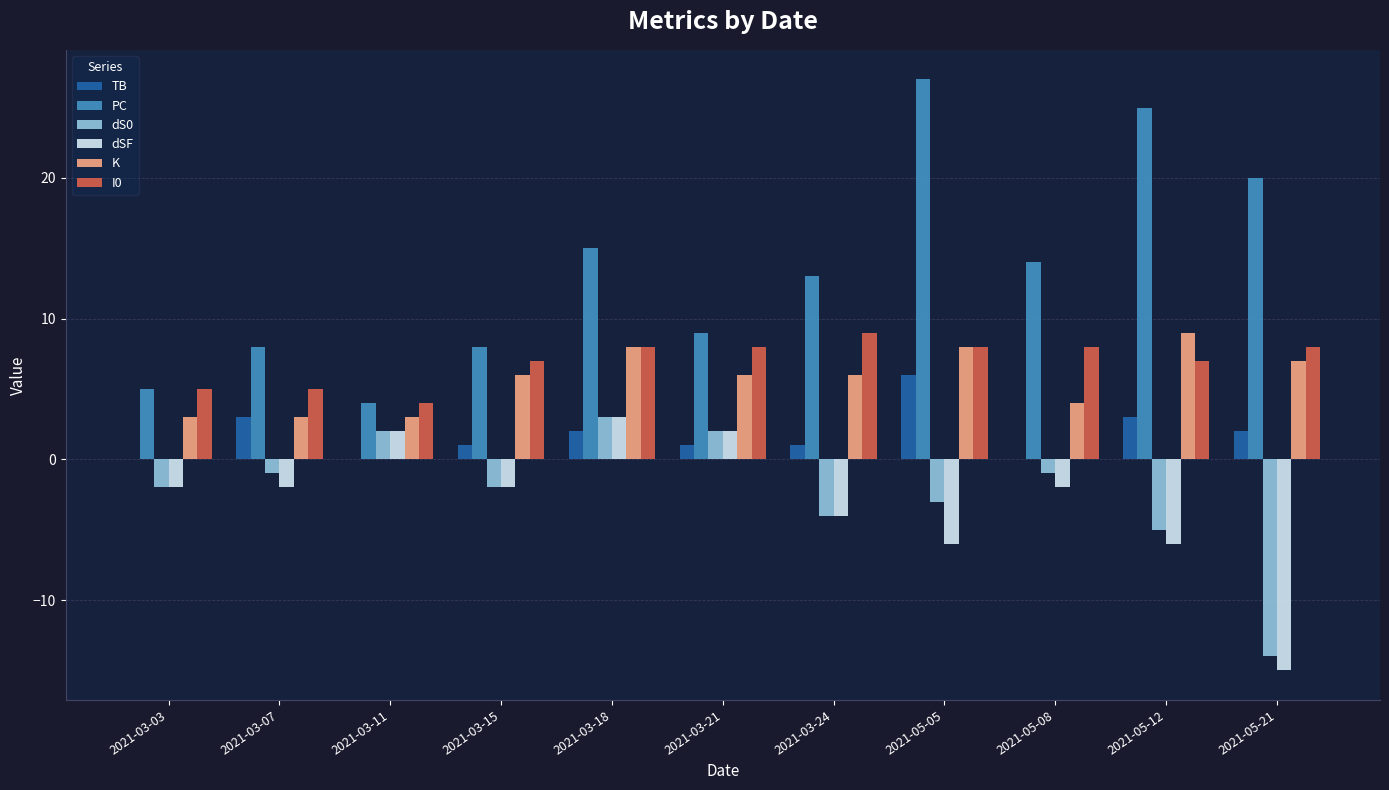

How many I0 values are between 5 and 8?

9